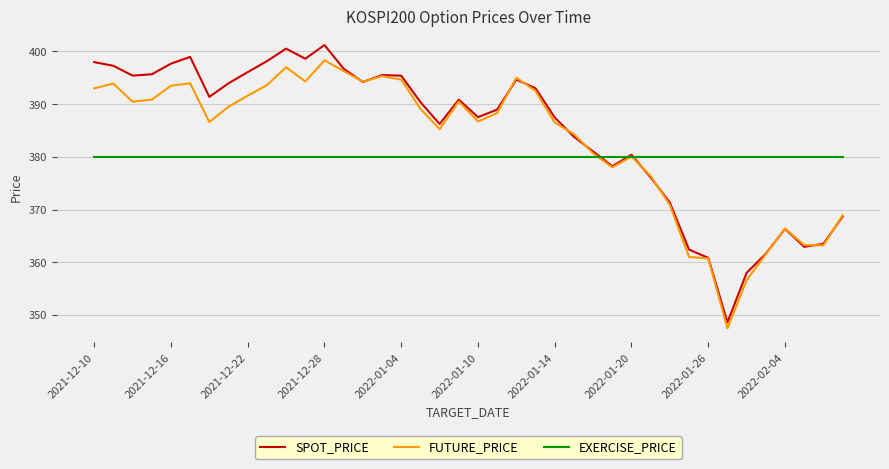

What is the maximum value for EXERCISE_PRICE?

380.0